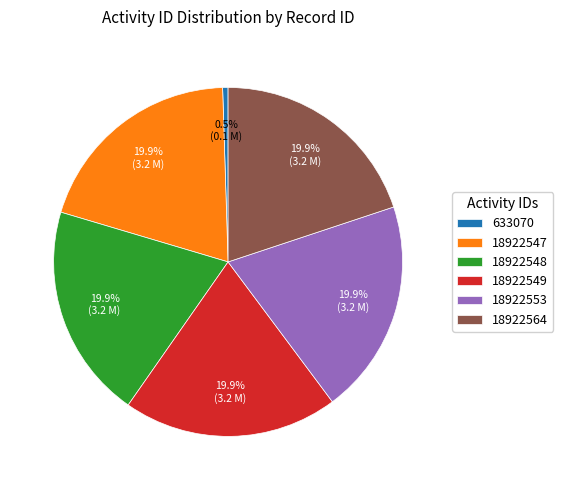

To the nearest percent, what percentage of the pie is 18922564?

20%